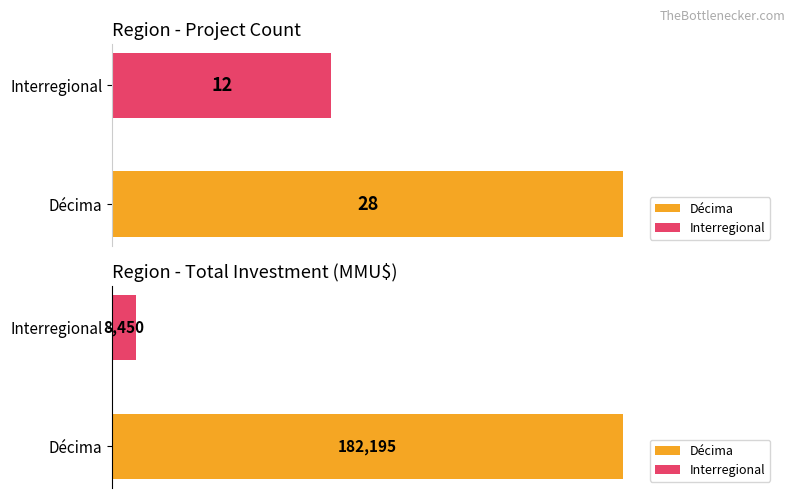

Which category has the highest value in the Average utilization series?

Décima